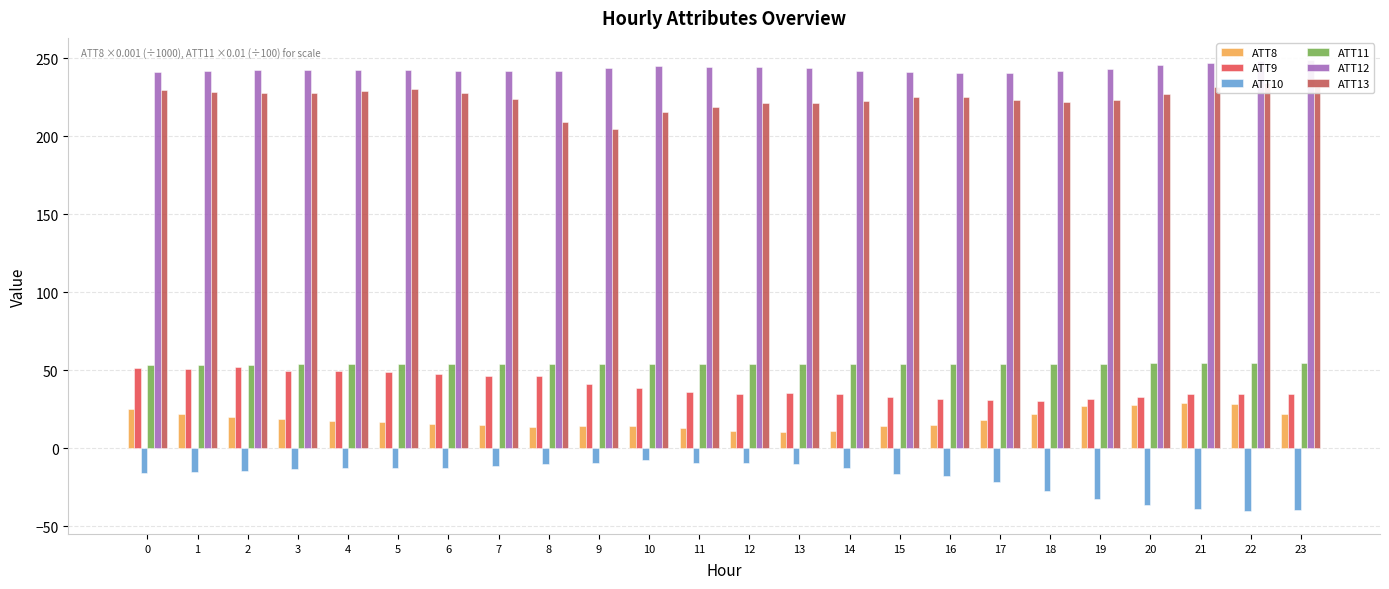

Which series has the largest range (max minus min)?

ATT10